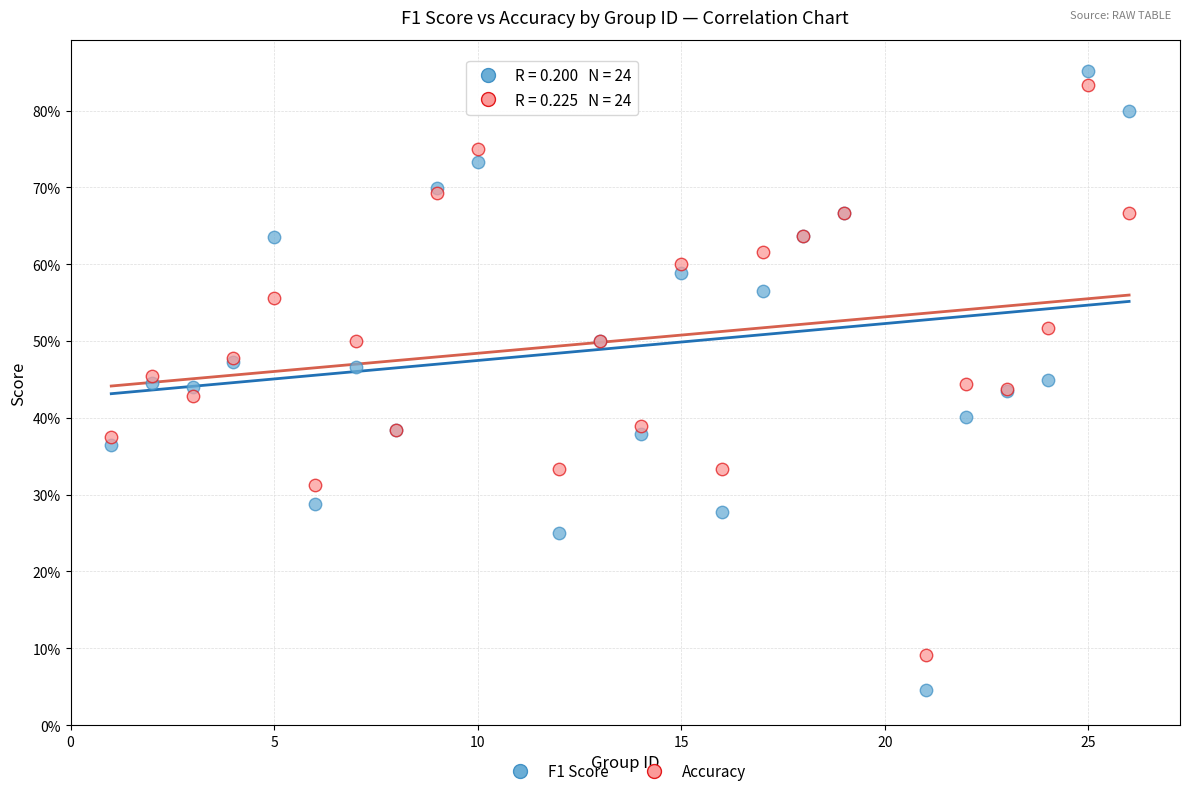

Which series contains the lowest Y value?

F1 Score